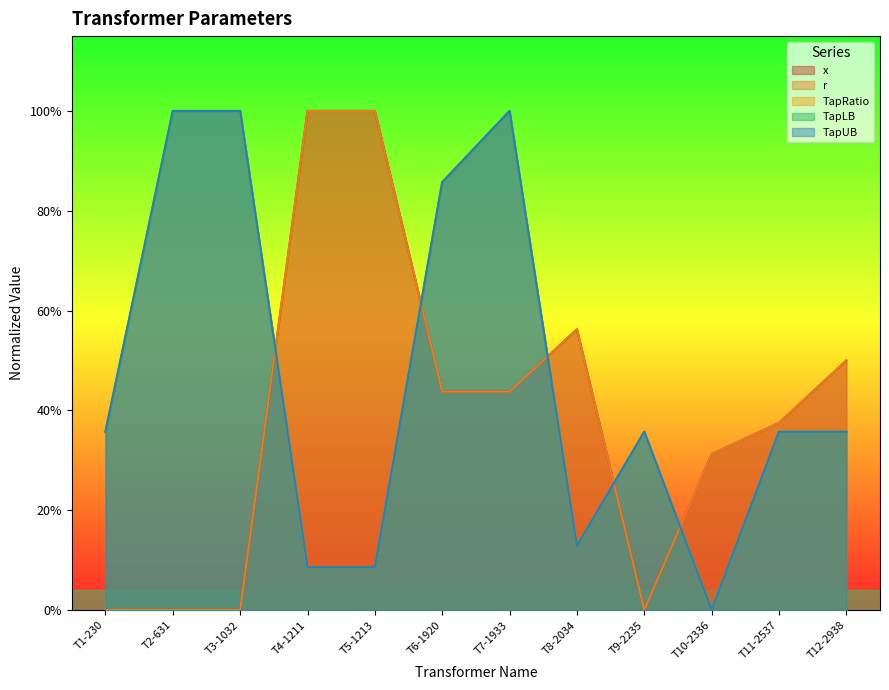

What is the greatest value displayed?

1.0